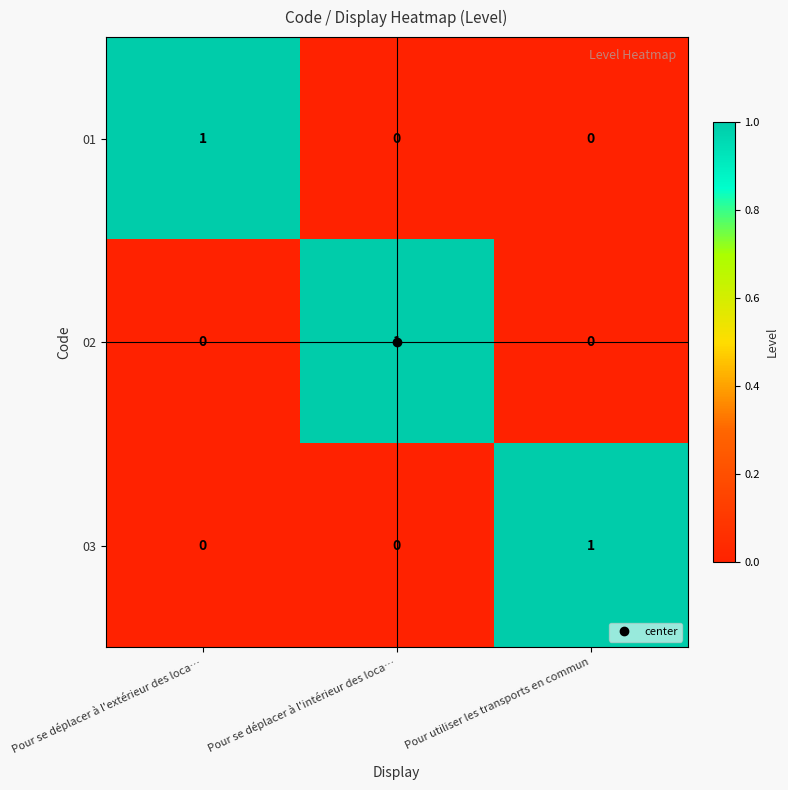

The 01 series shows 0 at Pour utiliser les transports en commun. True or false?

True